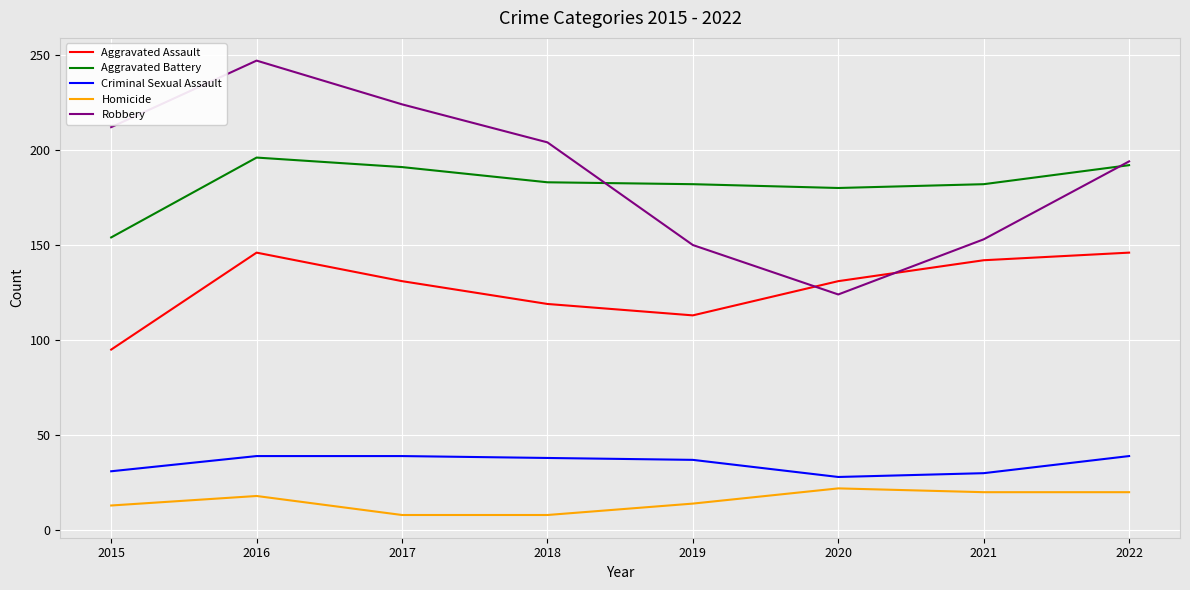

Is it true that Aggravated Assault equals 56 at 2015?

False